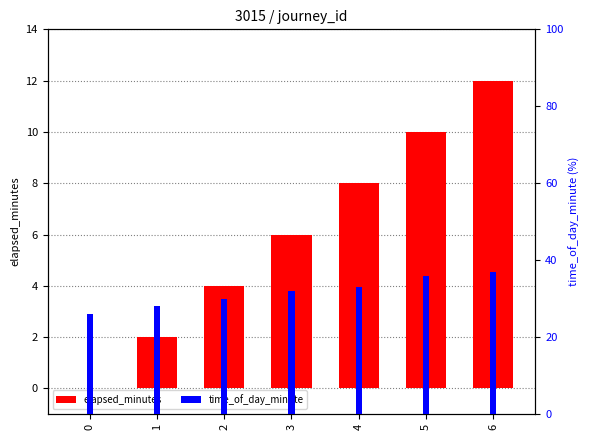

The value of elapsed_minutes at 3 is 6. True or false?

True